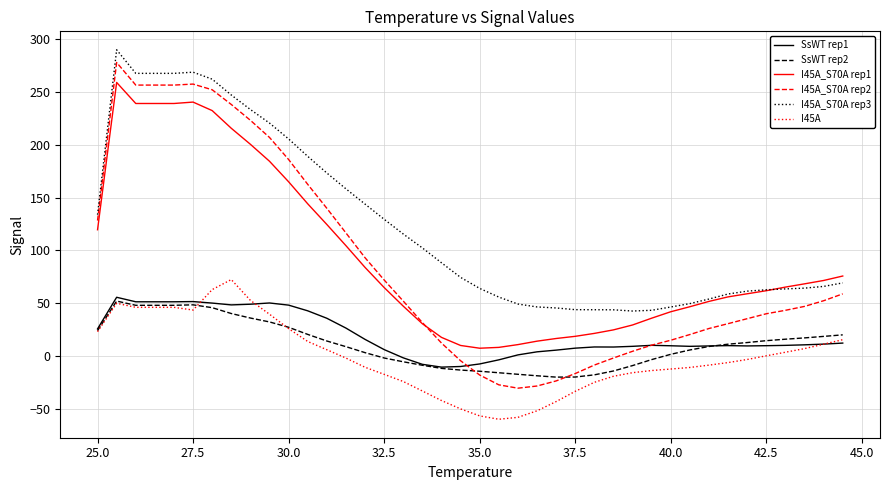

Which series has the largest total across all categories?

I45A_S70A rep3